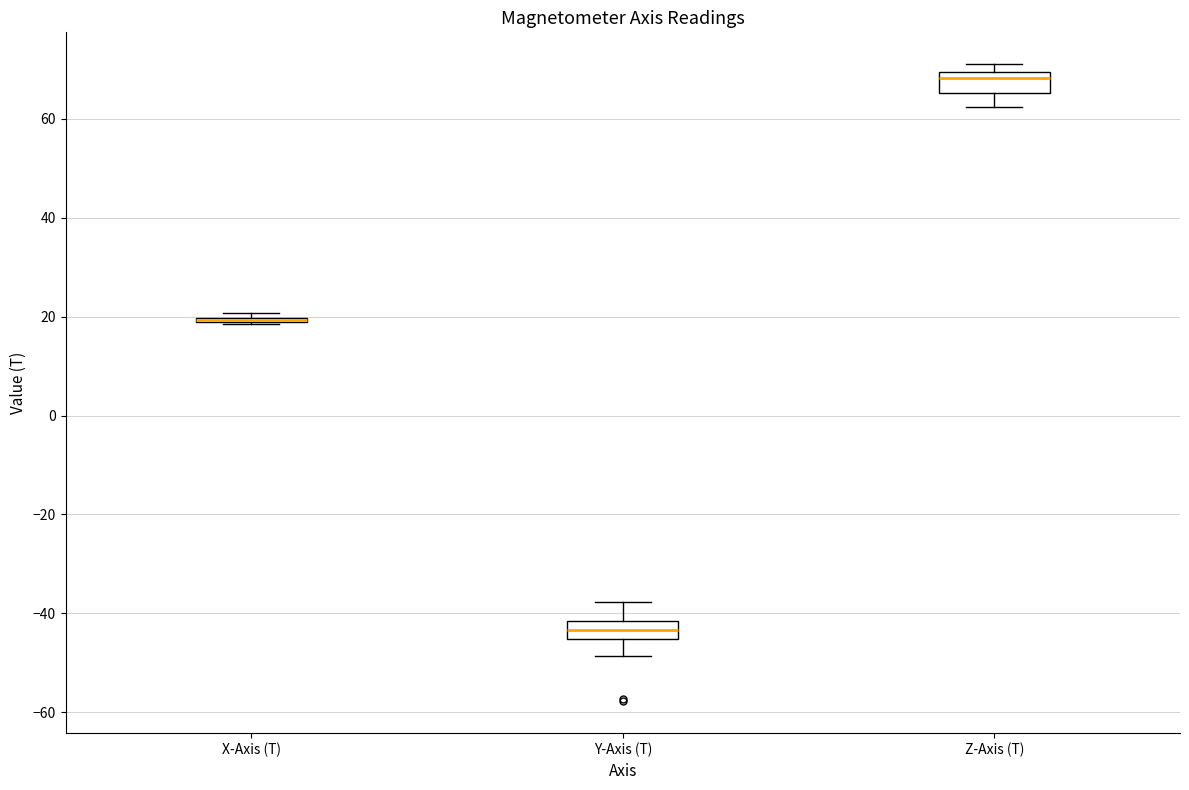

Reading left to right, transcribe this box plot: for each box, give where its median line is, the range the box spans, and where its two whiskers end, as read against the y-axis. The values are not printed on the chart, so give them approximately, as read against the axis.

X-Axis (T): box collapsed to a line at 20, whiskers 18 to 20
Y-Axis (T): median -44, box -46 to -42, whiskers -48 to -38
Z-Axis (T): median 68, box 66 to 70, whiskers 62 to 72